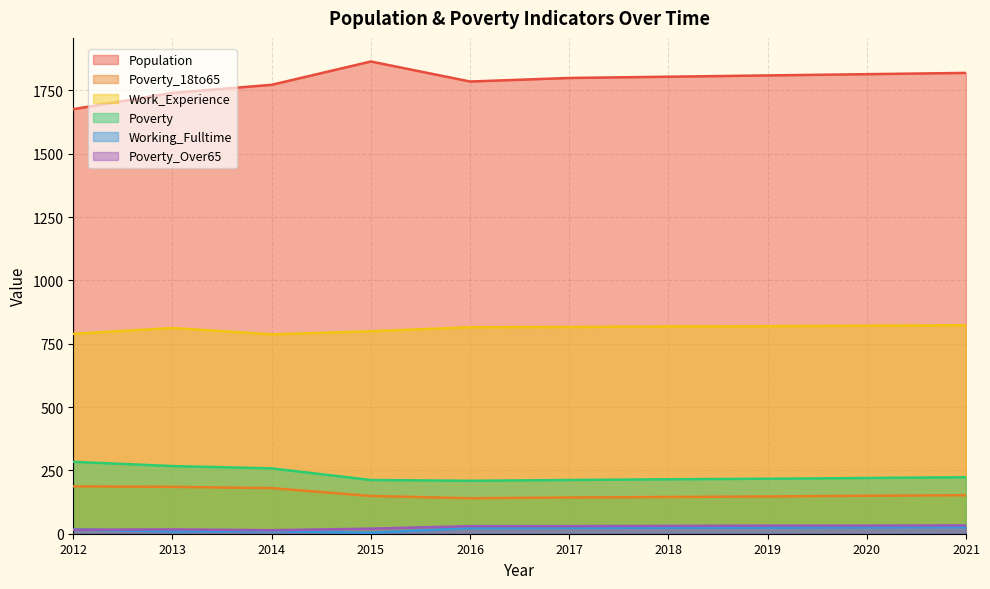

Which series has the largest total across all categories?

Population